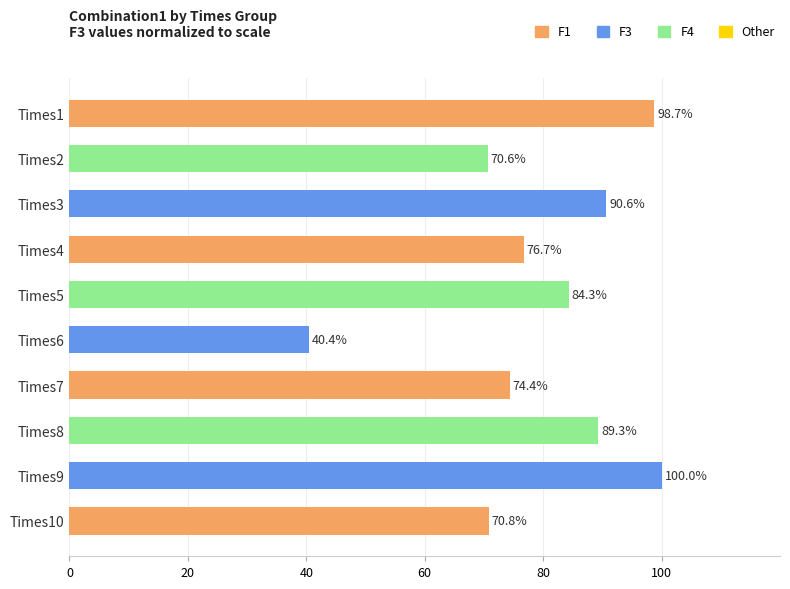

List the labels in order of value, largest first.

Times9, Times1, Times3, Times8, Times5, Times4, Times7, Times10, Times2, Times6